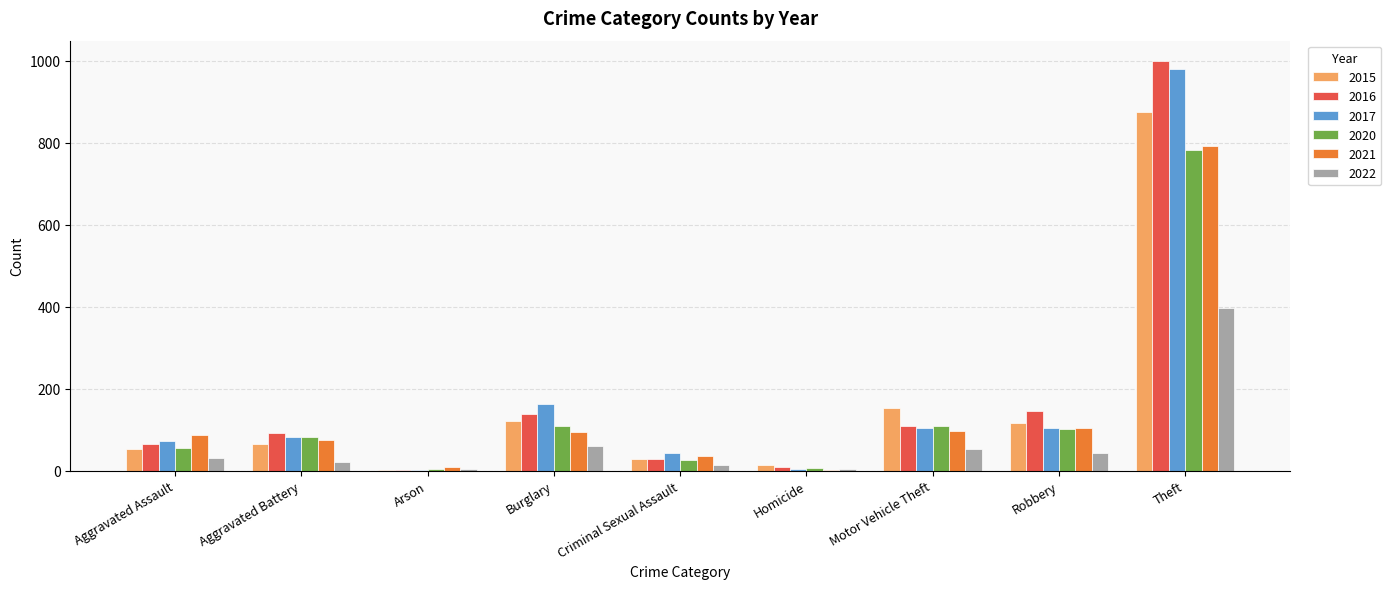

What is the total value across all series at Homicide?

39